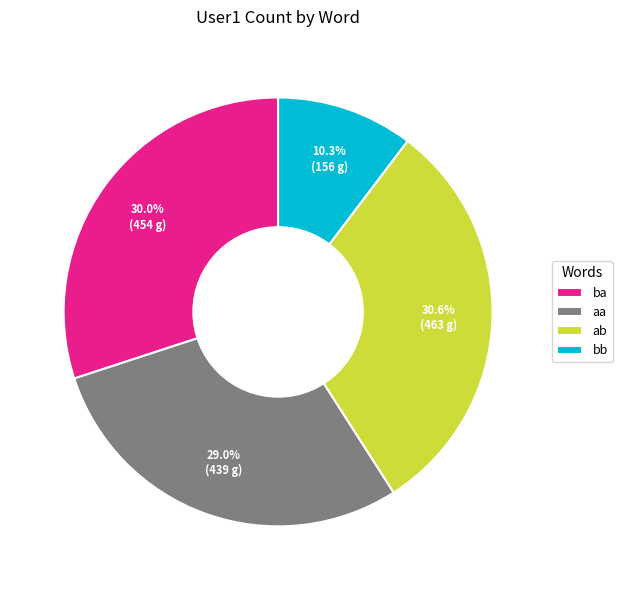

Does aa account for over 50% of the chart?

No